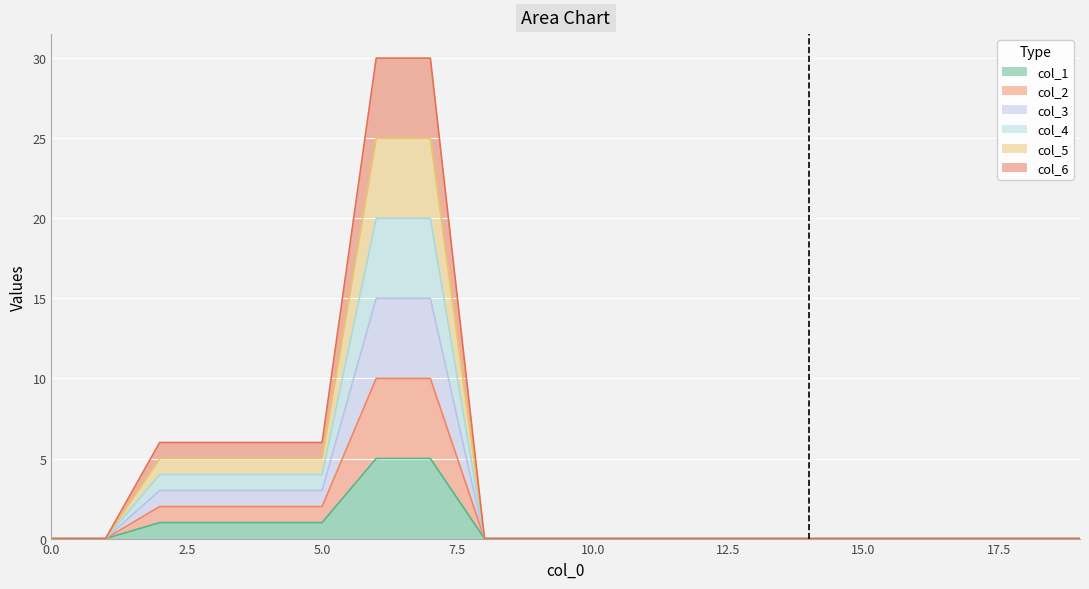

List the series in order of their overall mean, lowest first.

col_2, col_3, col_4, col_5, col_1, col_6